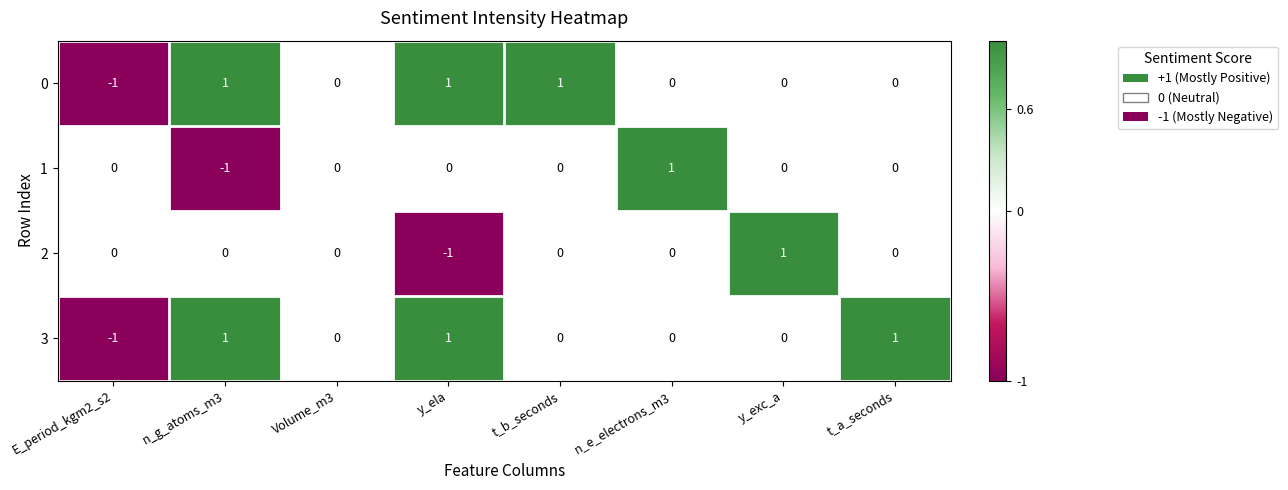

Which category has the lowest value in the 3 series?

E_period_kgm2_s2